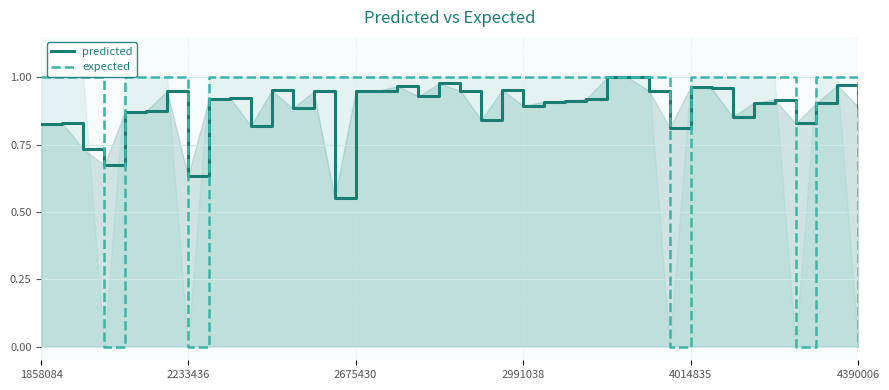

At 1858084, list the series in order from largest to smallest.

expected, predicted